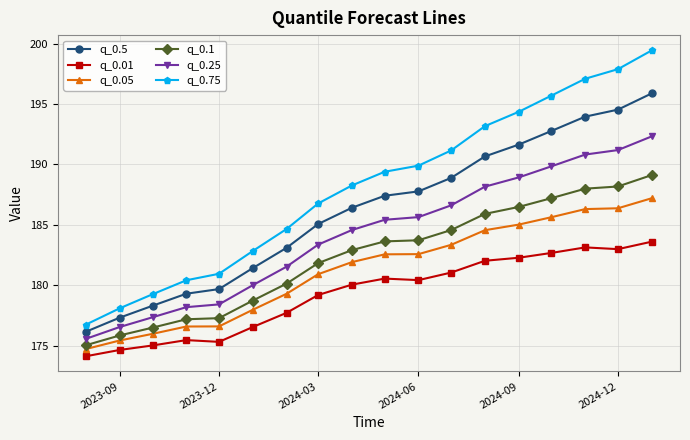

Which series has the widest spread of values?

q_0.75